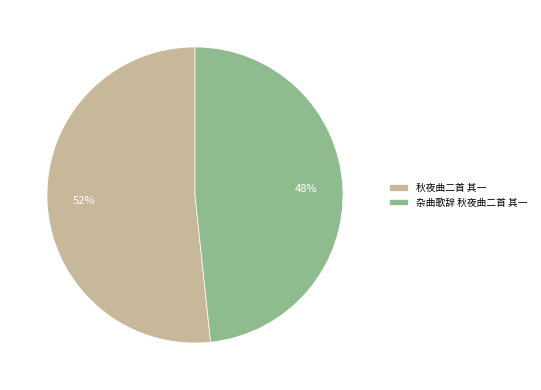

To the nearest percent, what is the average slice percentage?

50%